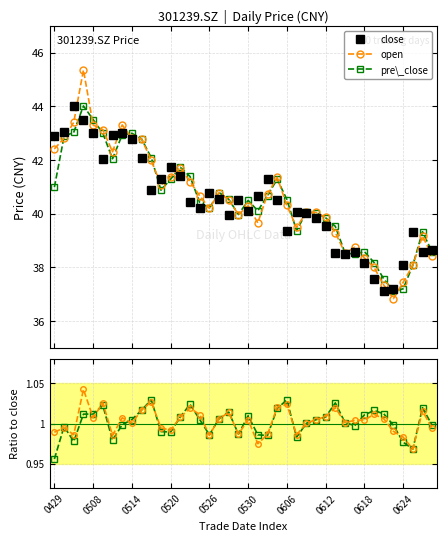

What is the value of the pre\_close point at the 17th from the left?

40.2